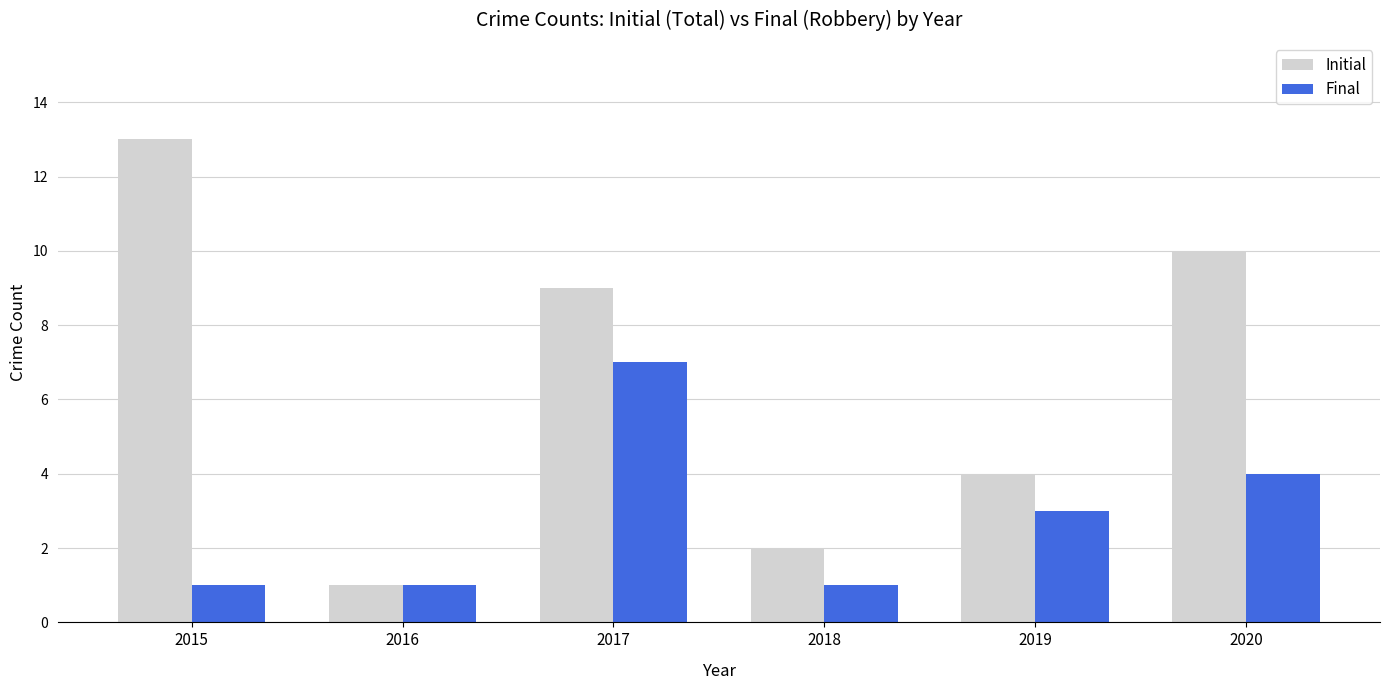

True or false: Initial has a value of 3 at 2018.

False